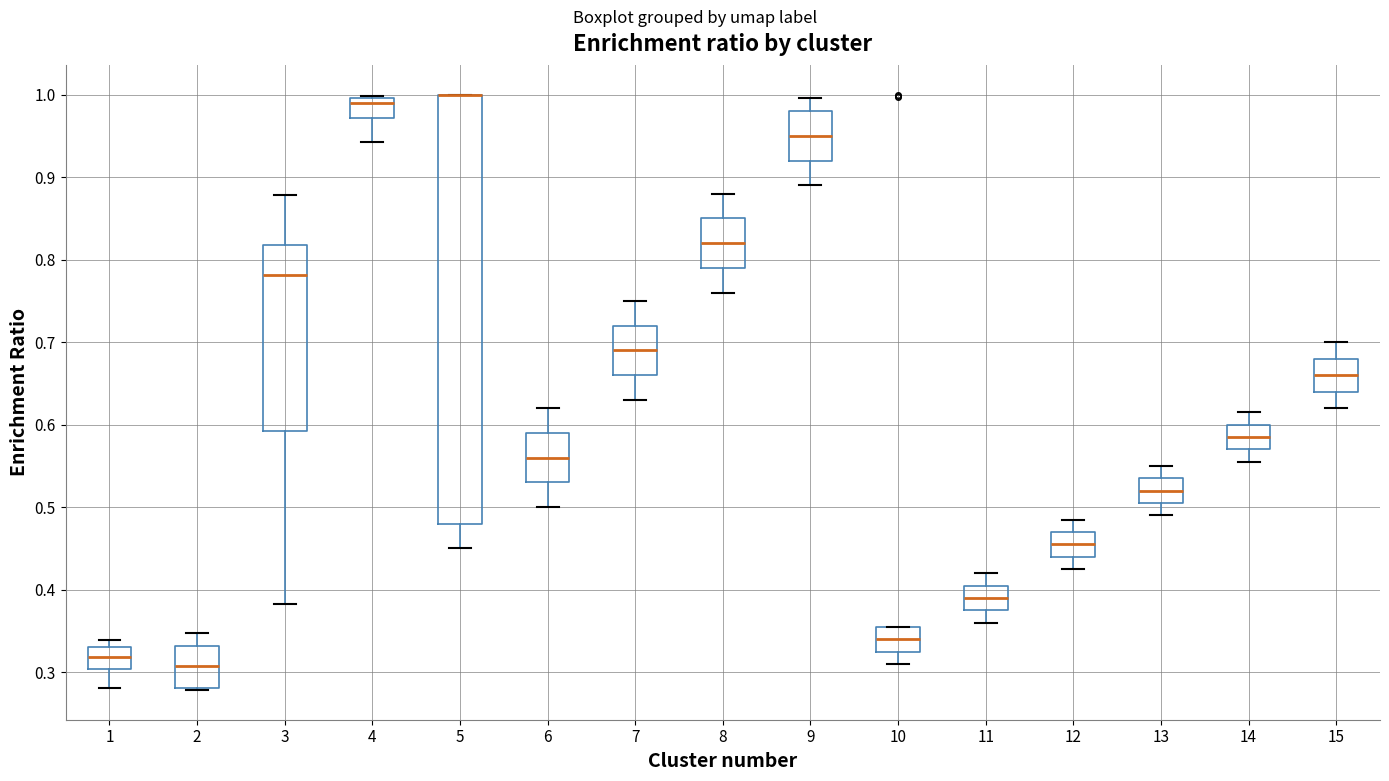

Reading left to right, transcribe this box plot: for each box, give where its median line is, the range the box spans, and where its two whiskers end, as read against the y-axis. The values are not printed on the chart, so give them approximately, as read against the axis.

1: median 0.32, box 0.30 to 0.33, whiskers 0.28 to 0.34
2: median 0.31, box 0.28 to 0.33, whiskers 0.28 to 0.35
3: median 0.78, box 0.59 to 0.82, whiskers 0.38 to 0.88
4: median 0.99, box 0.97 to 1.00, whiskers 0.94 to 1.00
5: median 1.00 (drawn on the box's upper edge), box 0.48 to 1.00, whiskers 0.45 to 1.00
6: median 0.56, box 0.53 to 0.59, whiskers 0.50 to 0.62
7: median 0.69, box 0.66 to 0.72, whiskers 0.63 to 0.75
8: median 0.82, box 0.79 to 0.85, whiskers 0.76 to 0.88
9: median 0.95, box 0.92 to 0.98, whiskers 0.89 to 1.00
10: median 0.34, box 0.33 to 0.36, whiskers 0.31 to 0.36
11: median 0.39, box 0.38 to 0.41, whiskers 0.36 to 0.42
12: median 0.46, box 0.44 to 0.47, whiskers 0.43 to 0.49
13: median 0.52, box 0.51 to 0.54, whiskers 0.49 to 0.55
14: median 0.59, box 0.57 to 0.60, whiskers 0.56 to 0.62
15: median 0.66, box 0.64 to 0.68, whiskers 0.62 to 0.70